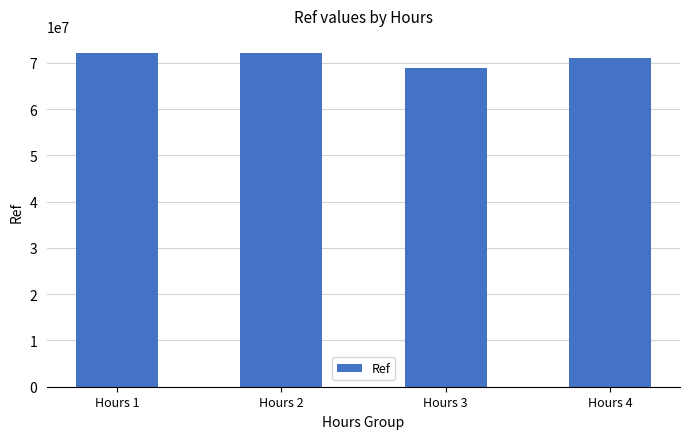

What is the approximate value at Hours 1, to the nearest 100?

72152700